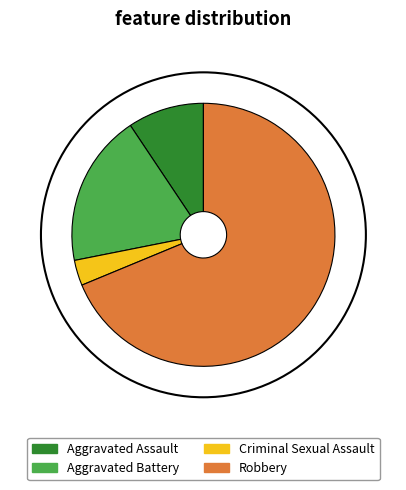

Which slice represents more than half of the pie?

Robbery